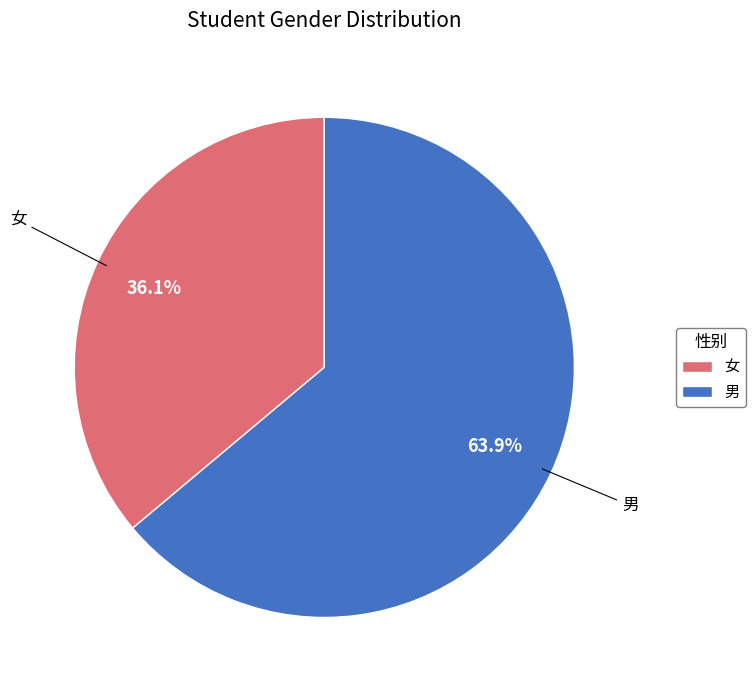

Rank the categories by value from lowest to highest.

女, 男